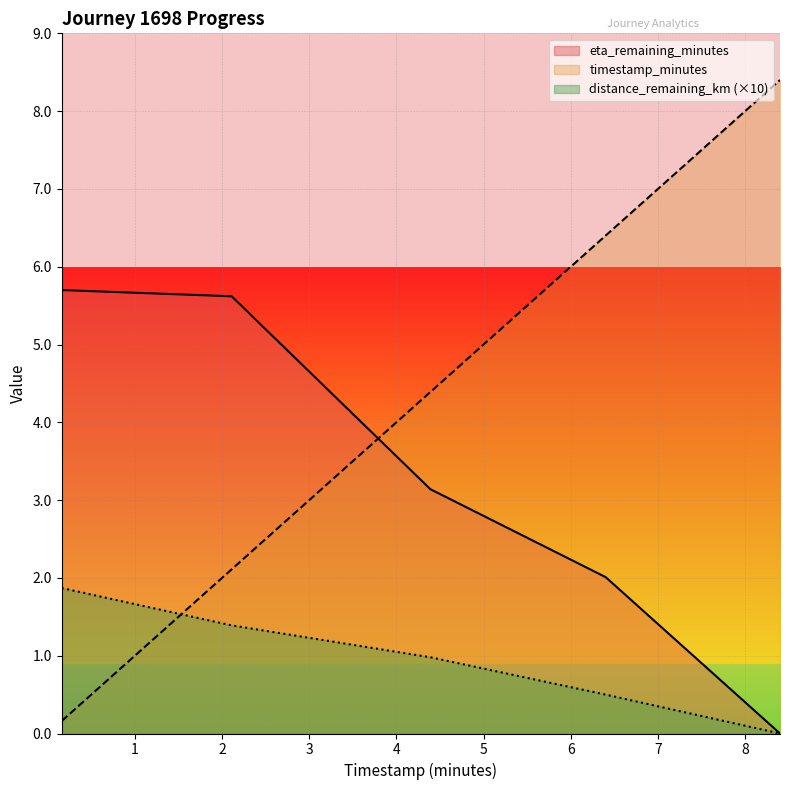

Which series changed the most between 2.11 and 6.4?

timestamp_minutes